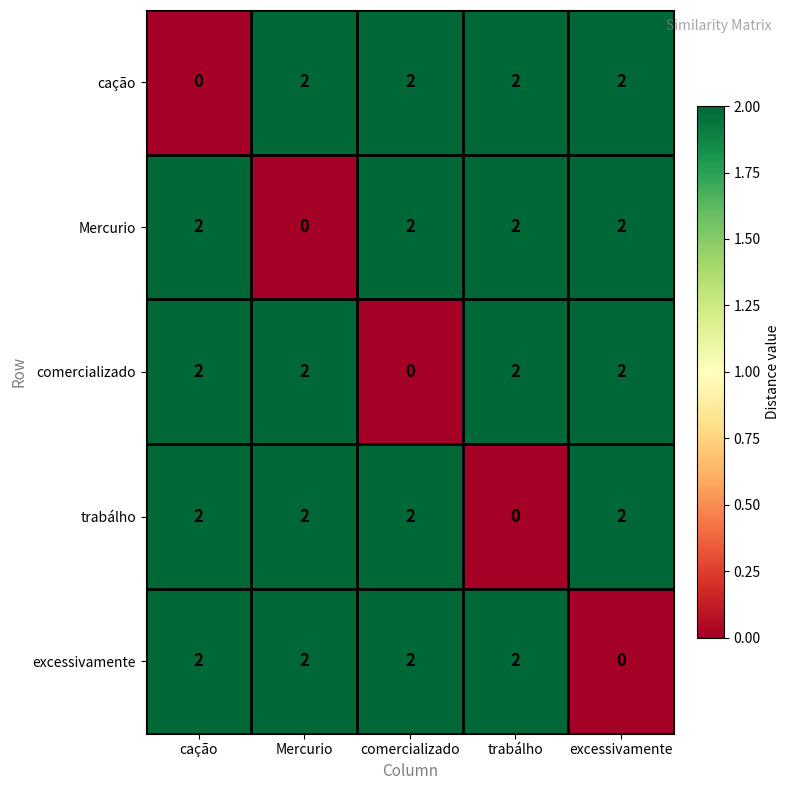

Reading left to right, transcribe all the data shown in this chart.

cação: cação=0	Mercurio=2	comercializado=2	trabálho=2	excessivamente=2
Mercurio: cação=2	Mercurio=0	comercializado=2	trabálho=2	excessivamente=2
comercializado: cação=2	Mercurio=2	comercializado=0	trabálho=2	excessivamente=2
trabálho: cação=2	Mercurio=2	comercializado=2	trabálho=0	excessivamente=2
excessivamente: cação=2	Mercurio=2	comercializado=2	trabálho=2	excessivamente=0